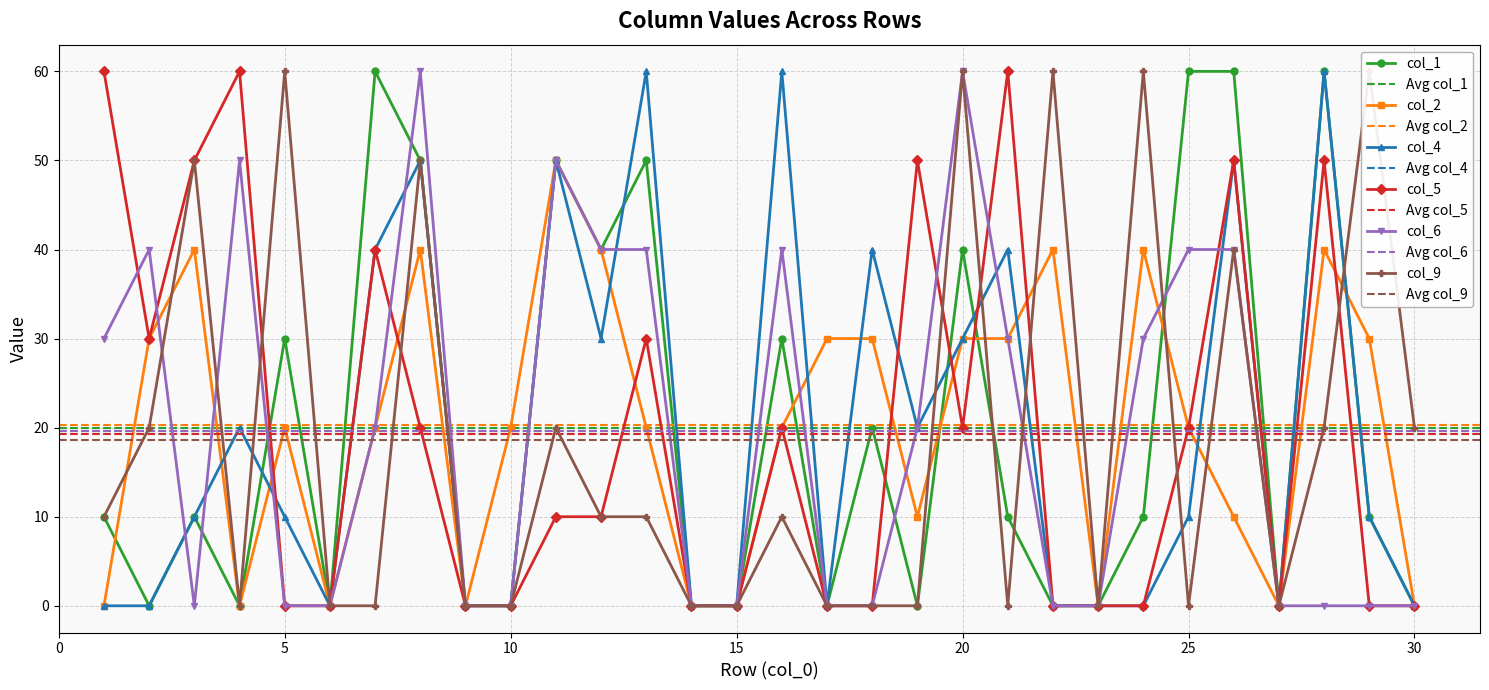

Which category has the lowest value in the col_1 series?

2